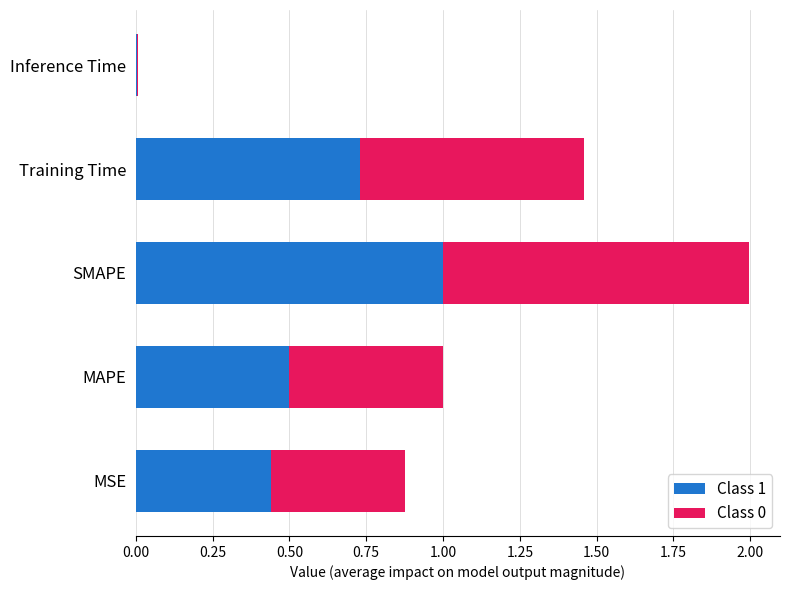

At which category is the sum across all series the highest?

SMAPE